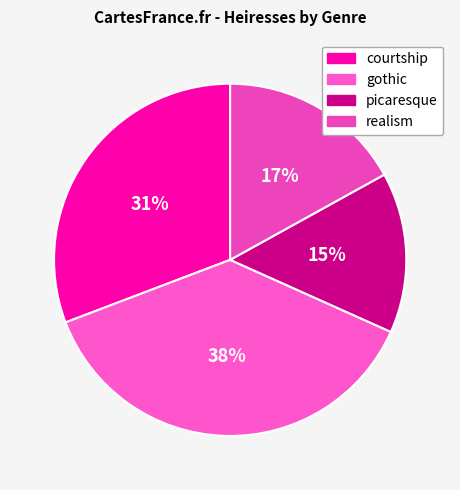

What is the largest slice in the pie chart?

gothic